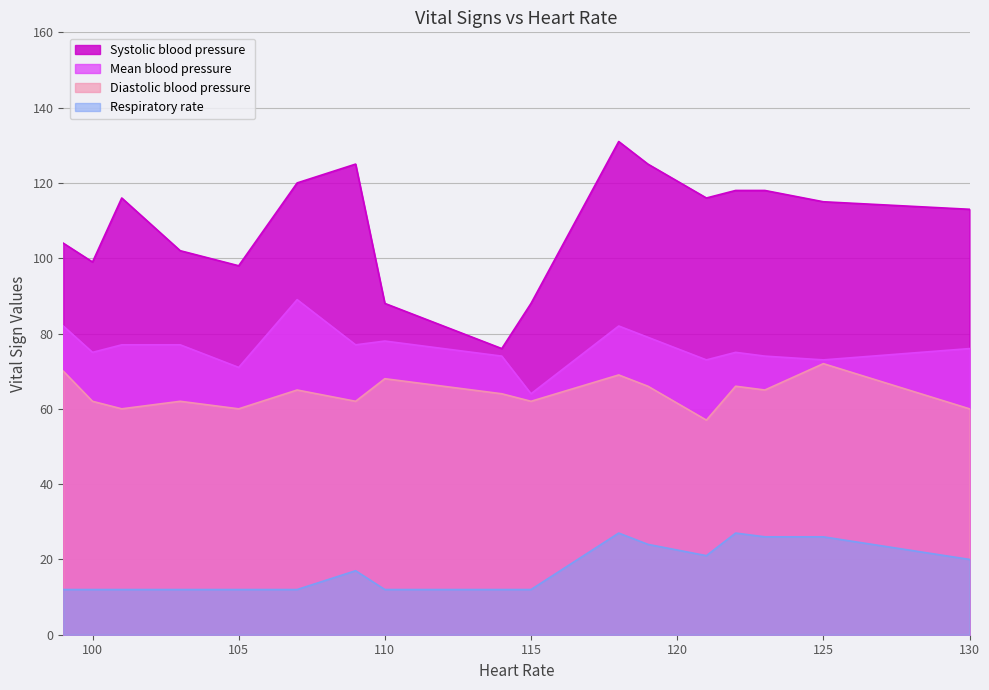

What is the approximate value of Respiratory rate at 110?

12